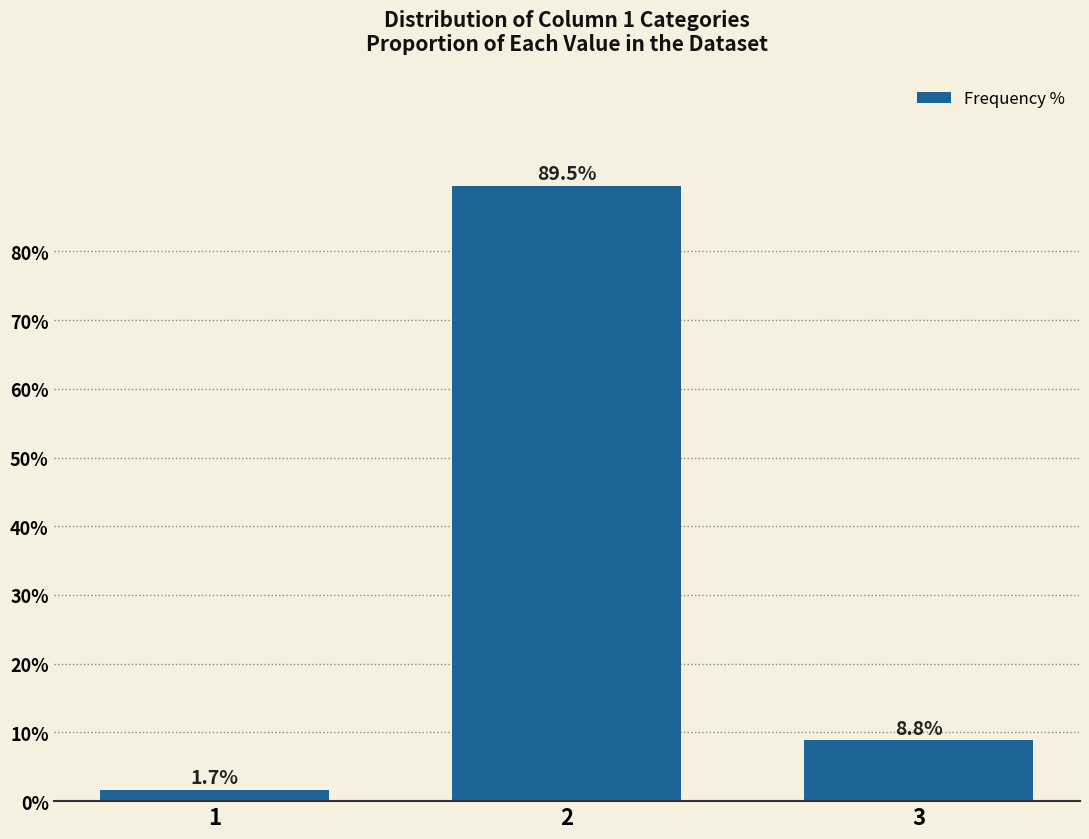

Are the bars horizontal?

No